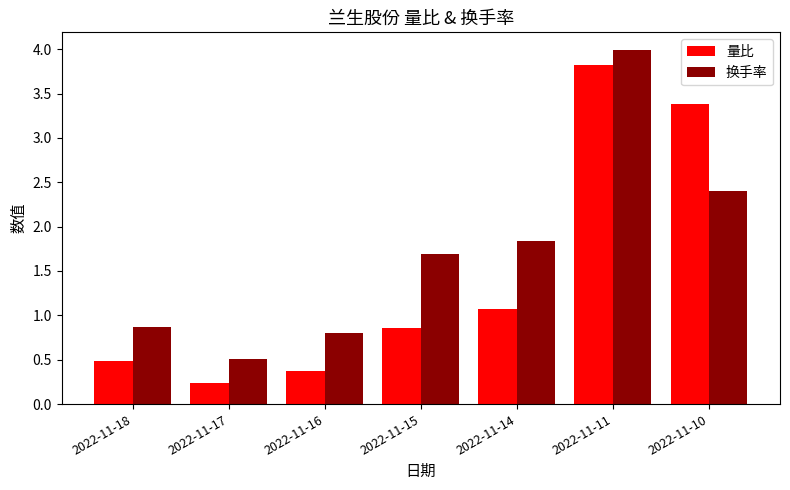

How many bars are there in total?

14